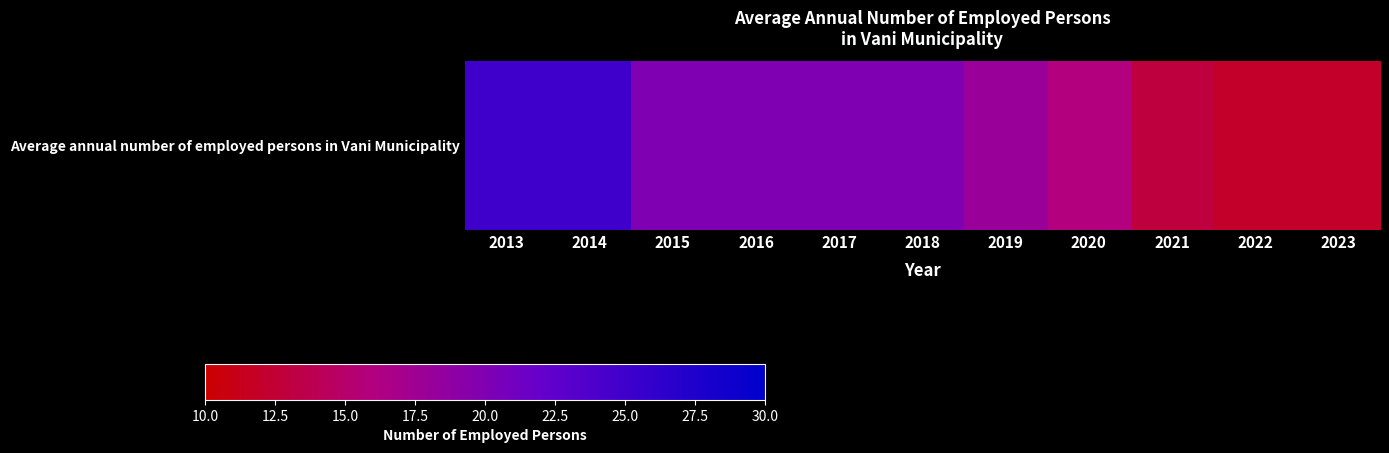

The value at 2015 is 20. True or false?

True